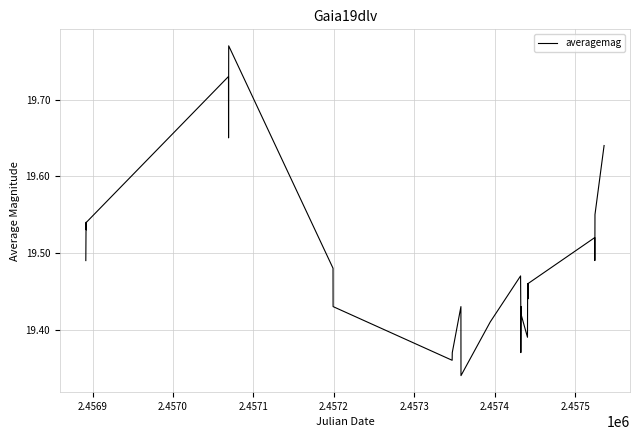

What is the difference between the maximum and minimum values?

0.4